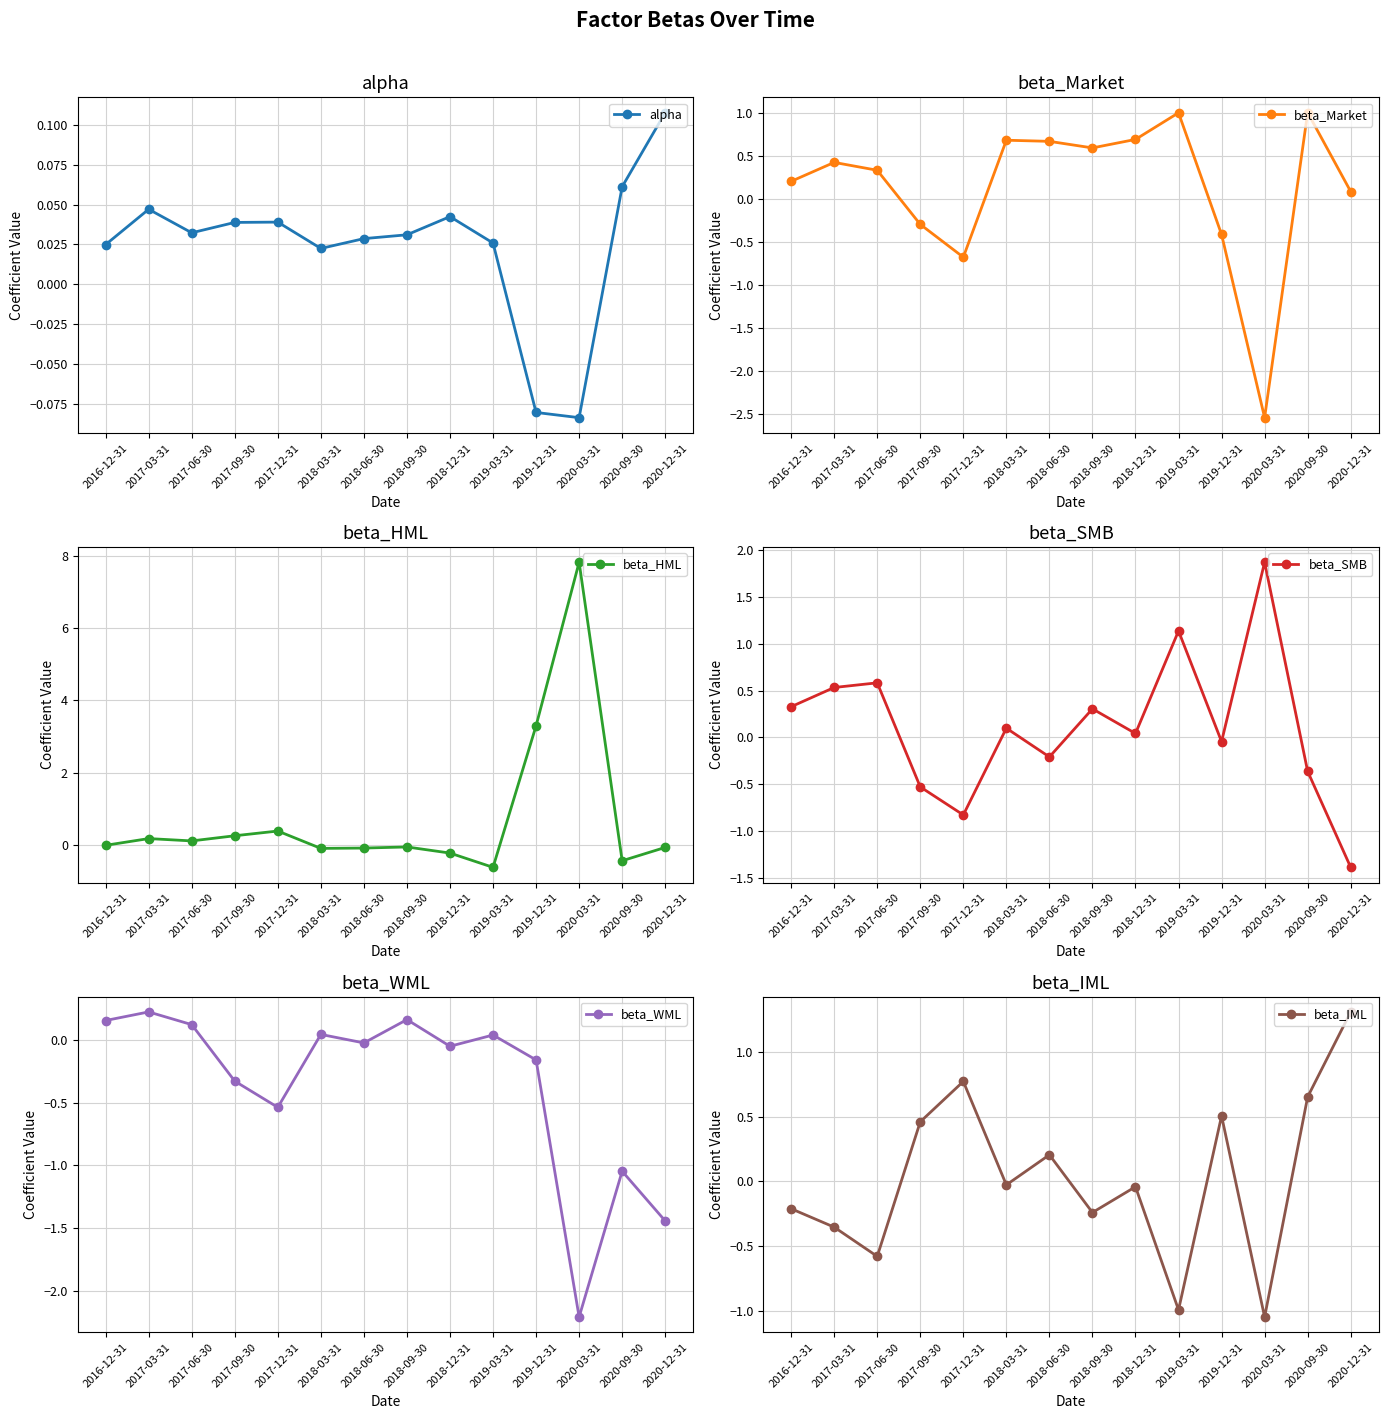

What is the spread (max minus min) of values at 2017-12-31?

1.6